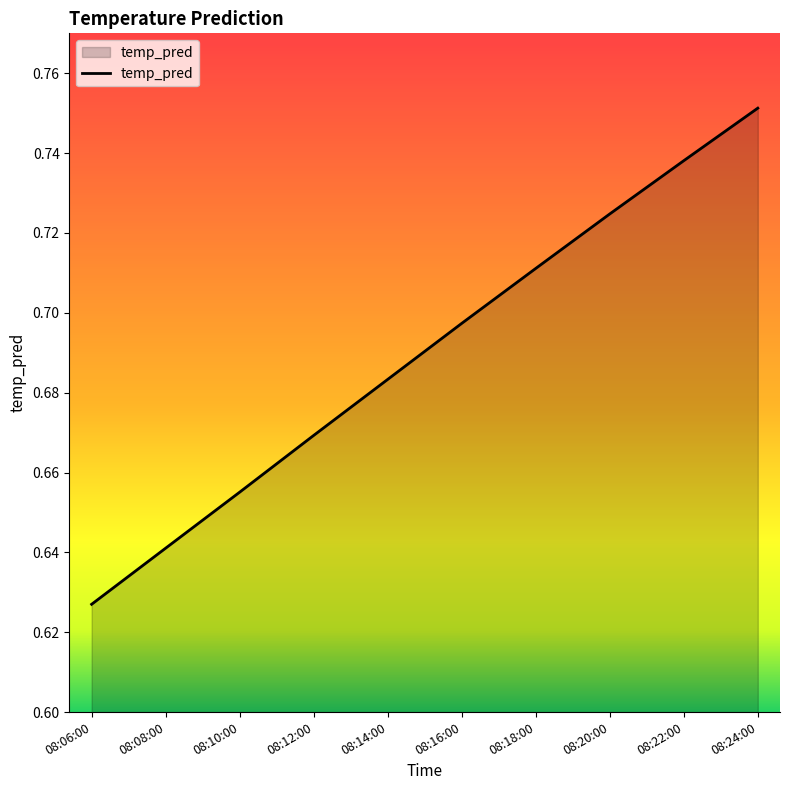

Is it true that the value at 08:12:00 is 0.2?

False